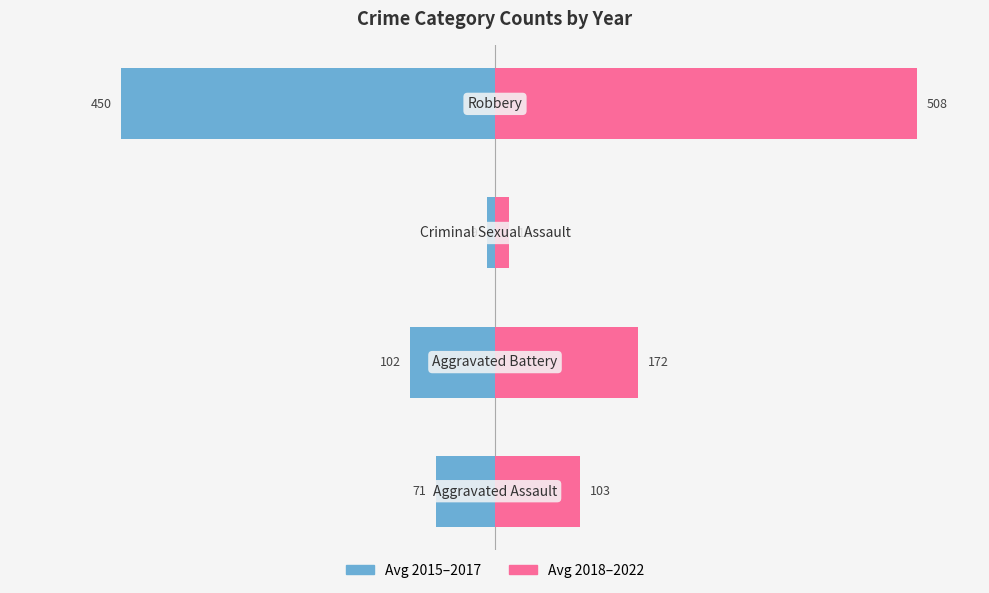

What is the total value across all series at 0?

32.0